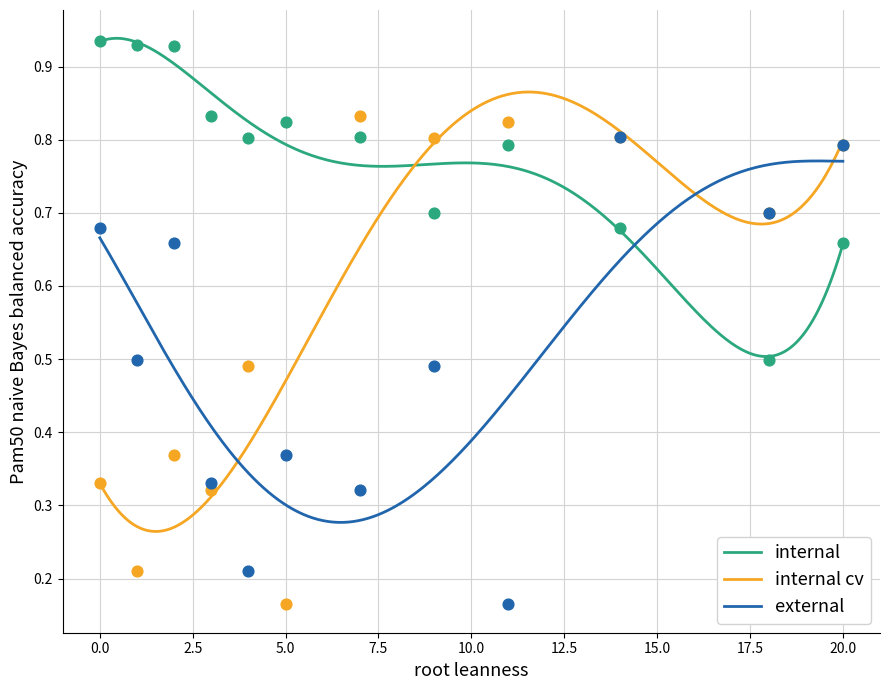

At how many categories does at least one series exceed 0?

12